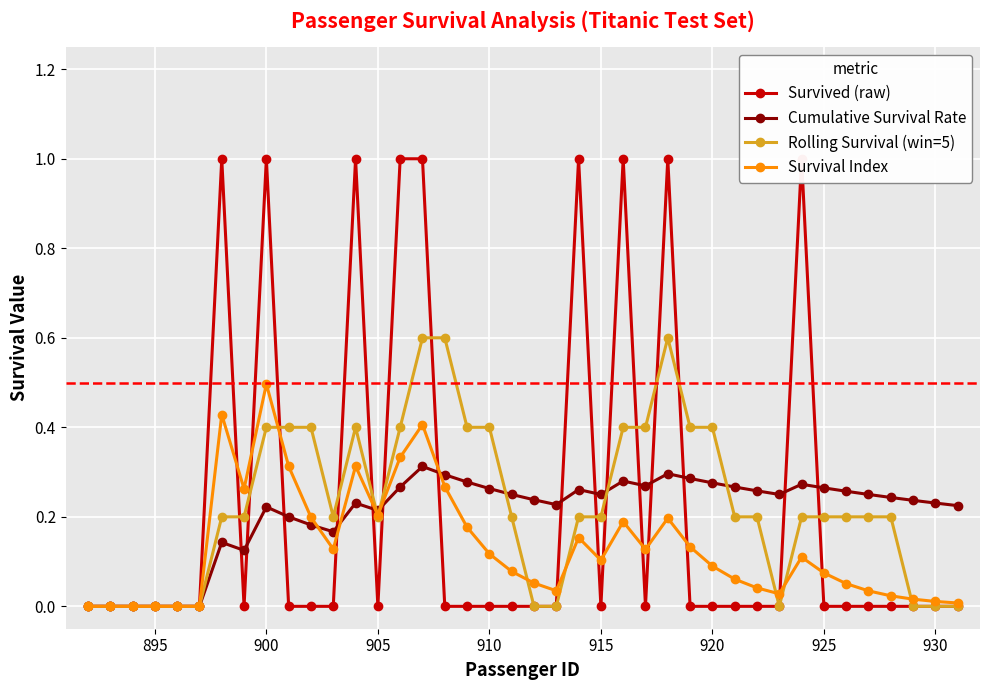

What is the sum of all Cumulative Survival Rate values?

8.3